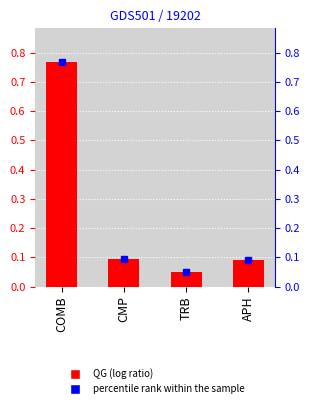

What is the value of the QG bar at the 4th from the left?

0.1